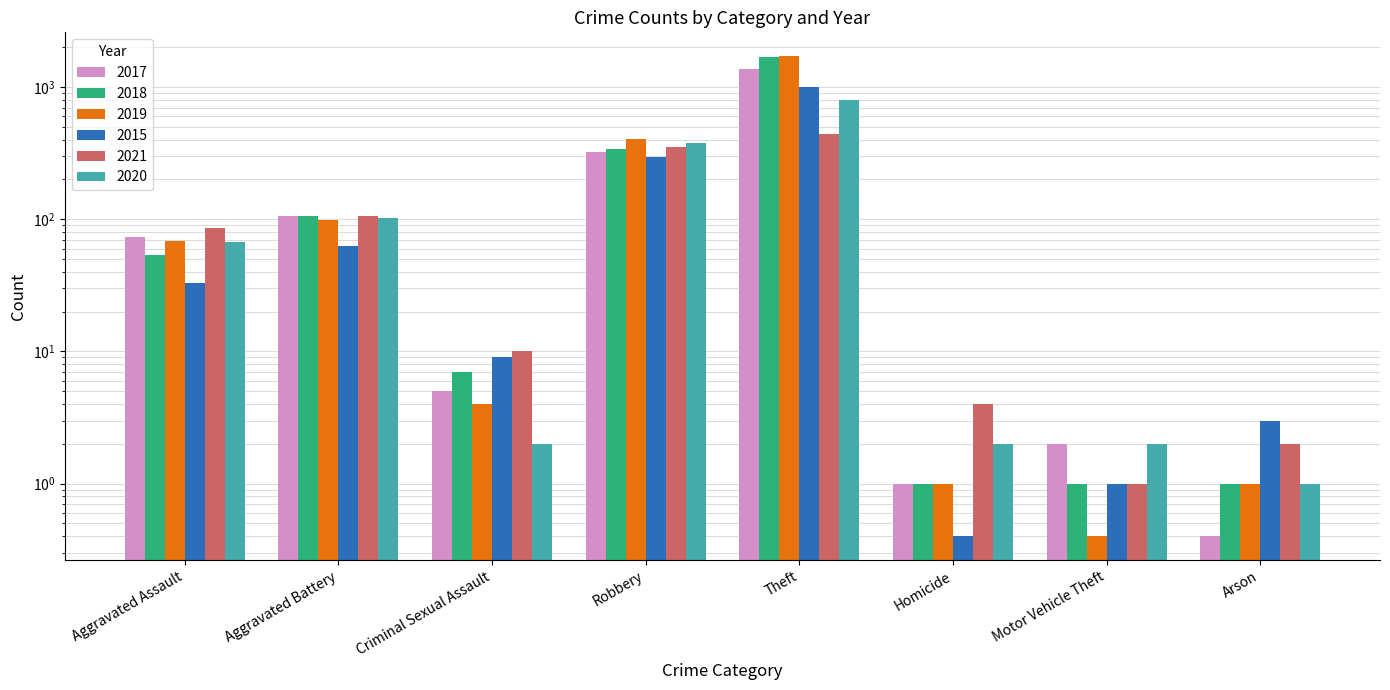

At which label does 2020 reach its minimum?

Arson